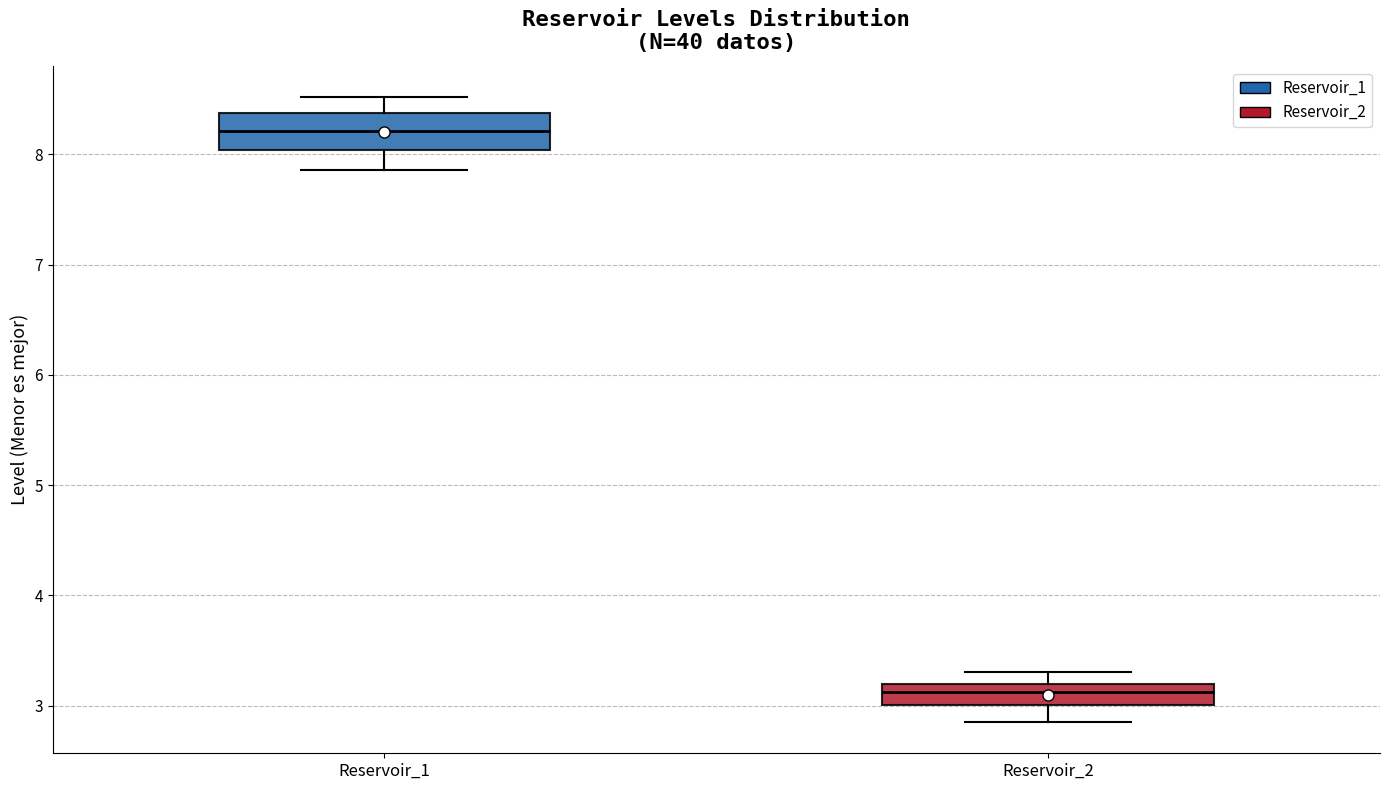

Which box is the tallest, from its lower edge to its upper edge?

Reservoir_1